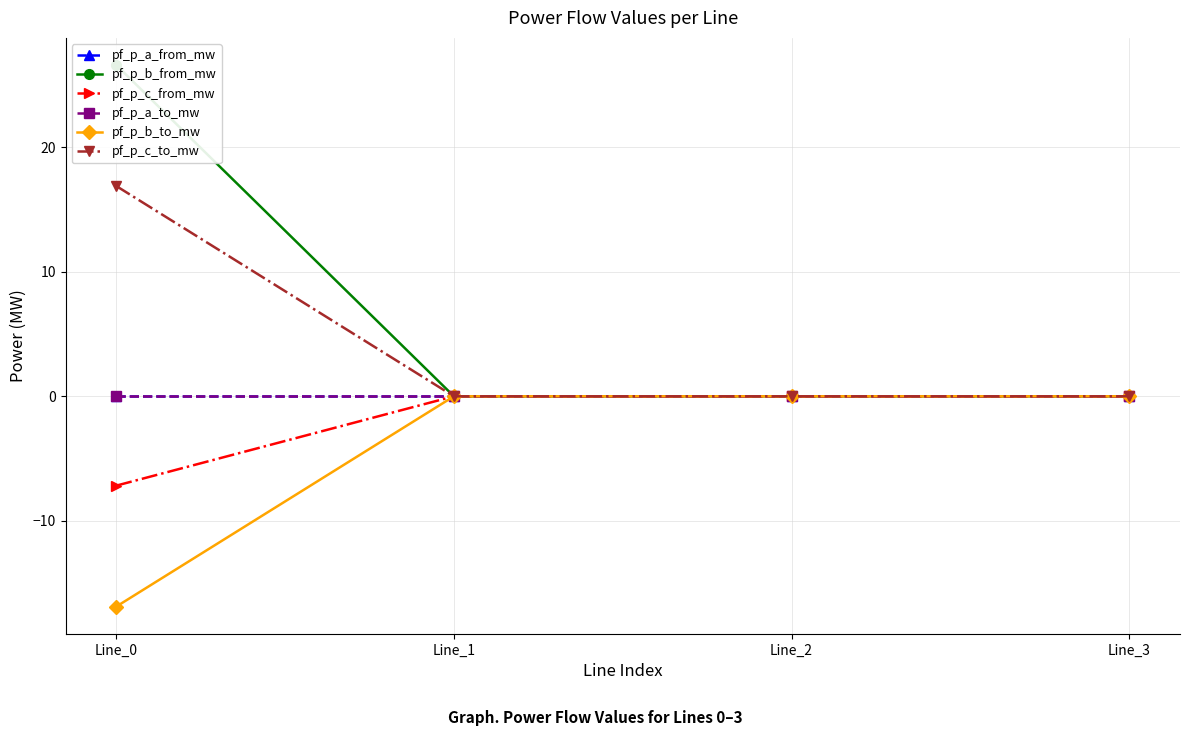

What is the minimum value shown in the chart?

-16.9